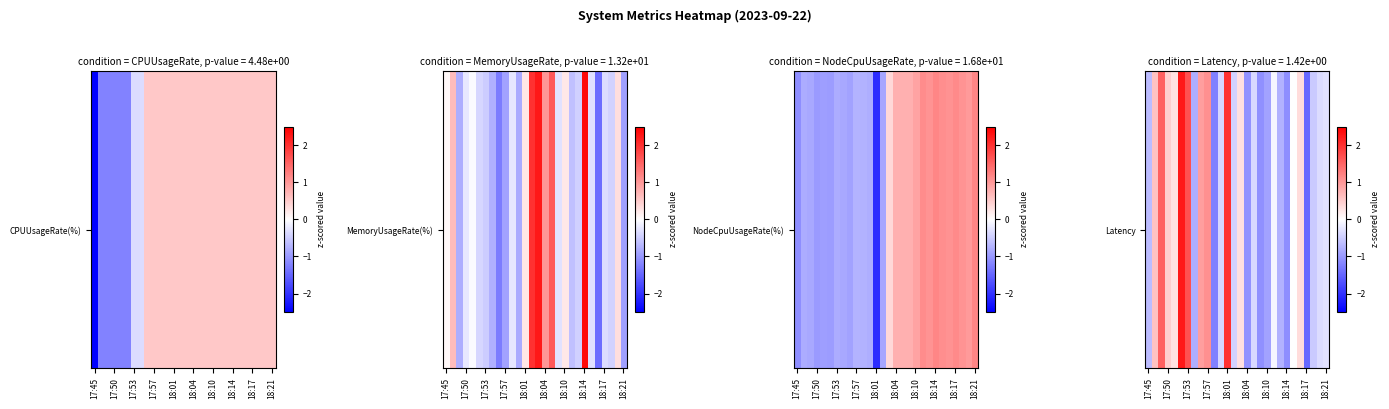

What is the greatest value displayed?

2.2